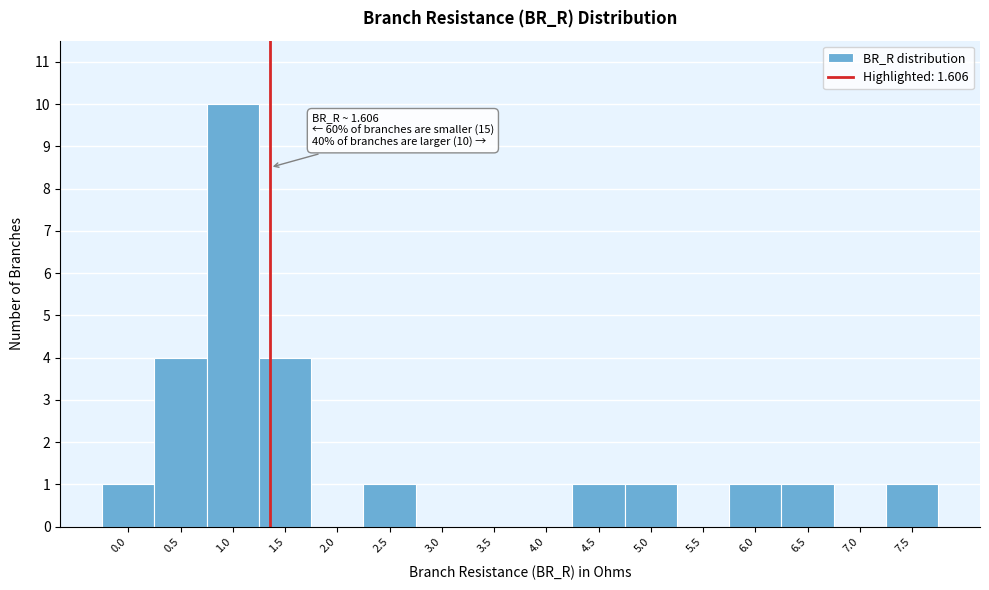

Reading right to left, what are all the values shown in this chart?

7.5=1	7.0=0	6.5=1	6.0=1	5.5=0	5.0=1	4.5=1	4.0=0	3.5=0	3.0=0	2.5=1	2.0=0	1.5=4	1.0=10	0.5=4	0.0=1